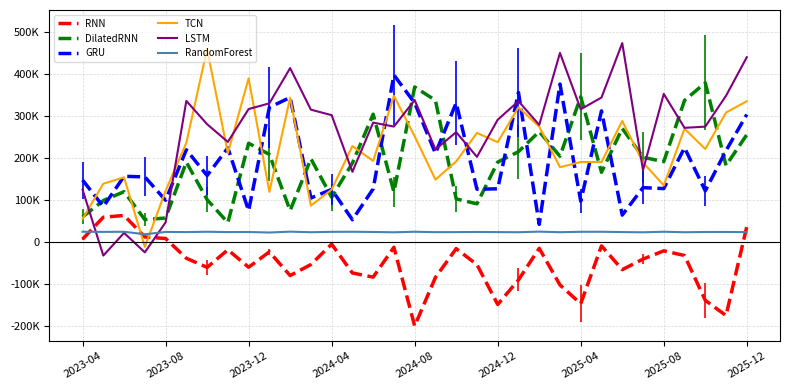

What are all the series names shown in the legend?

RNN, DilatedRNN, GRU, TCN, LSTM, RandomForest